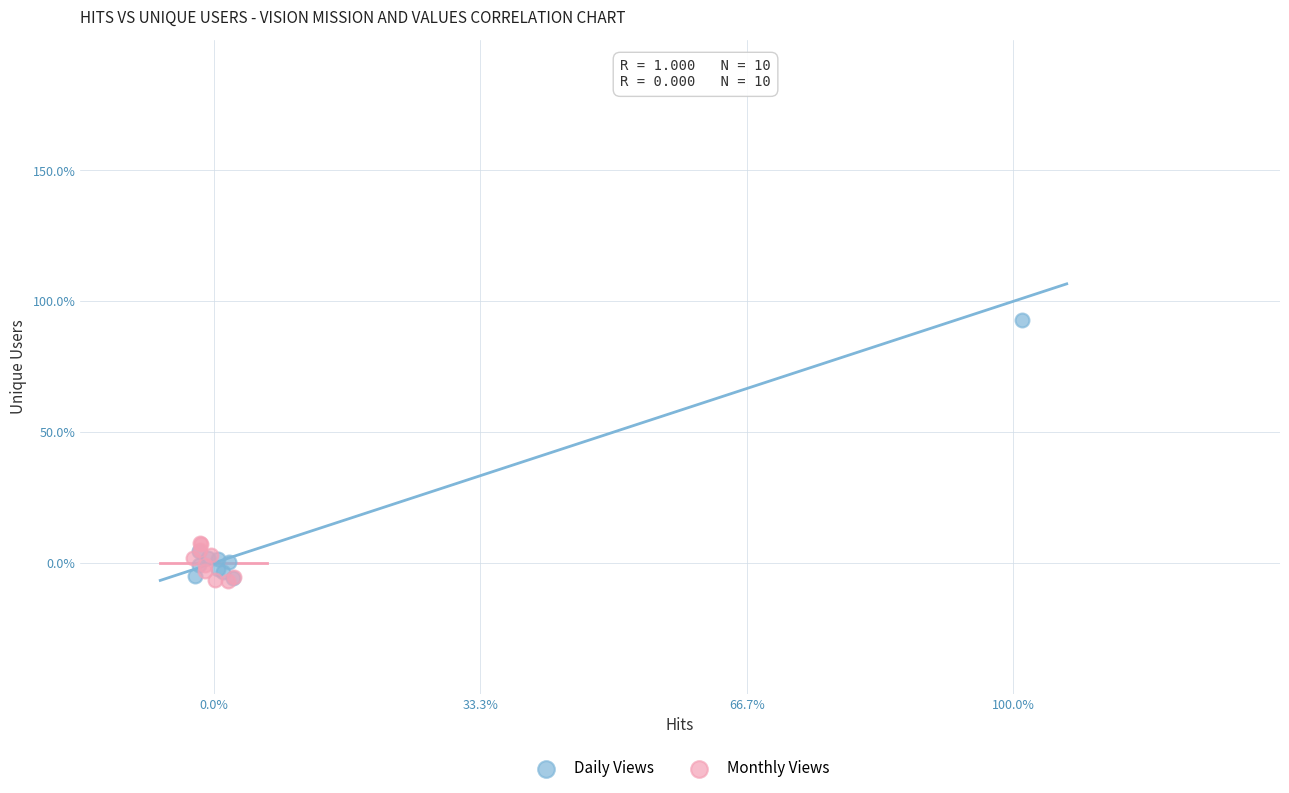

Which series contains the highest Y value?

Daily Views